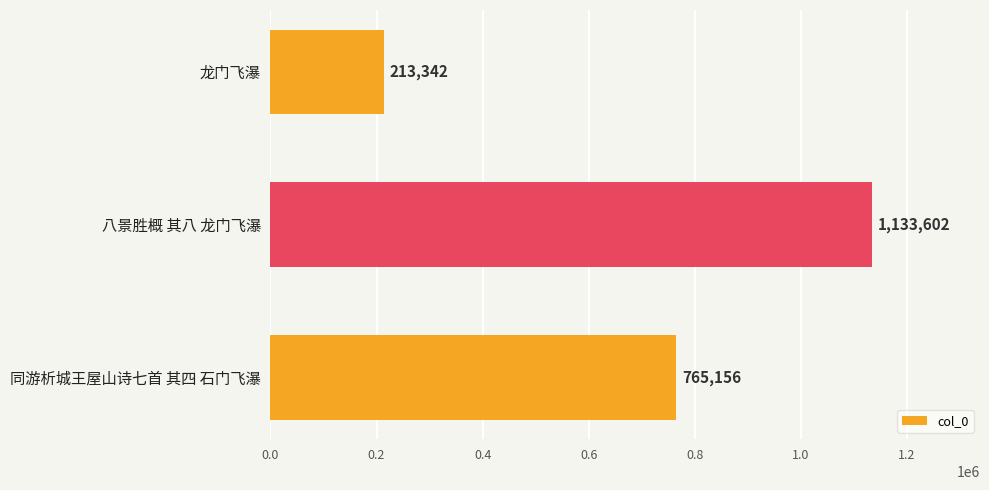

Where is the data nearest to the value 673472?

同游析城王屋山诗七首 其四 石门飞瀑